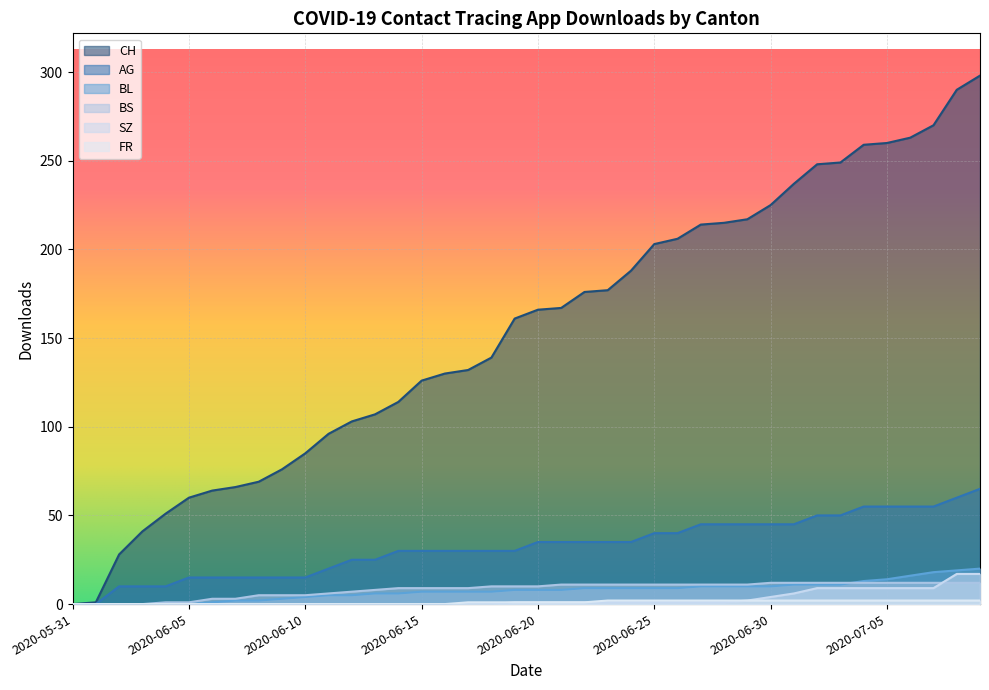

Which label corresponds to the largest value in the chart?

2020-07-09